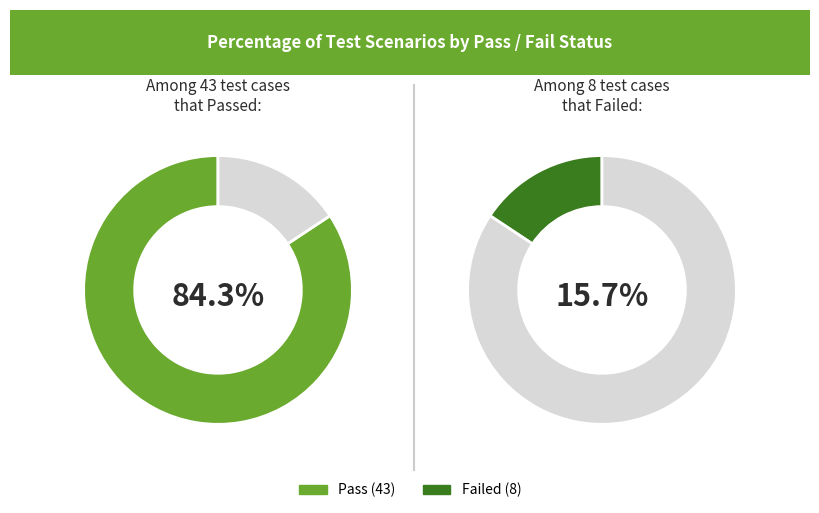

Combined, do Failed and Pass account for over 50%?

Yes